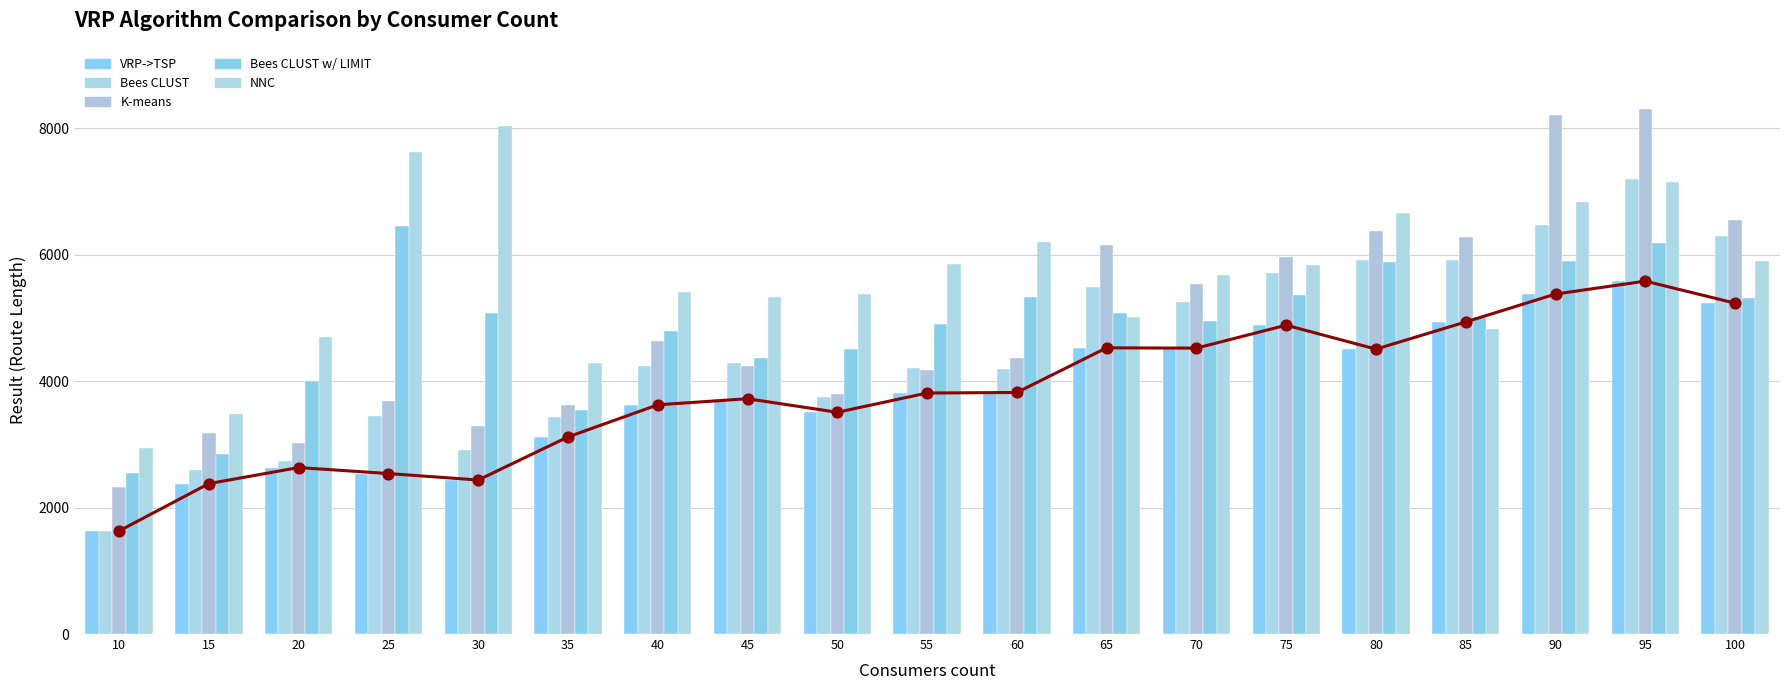

At how many categories does at least one series exceed 6975?

4